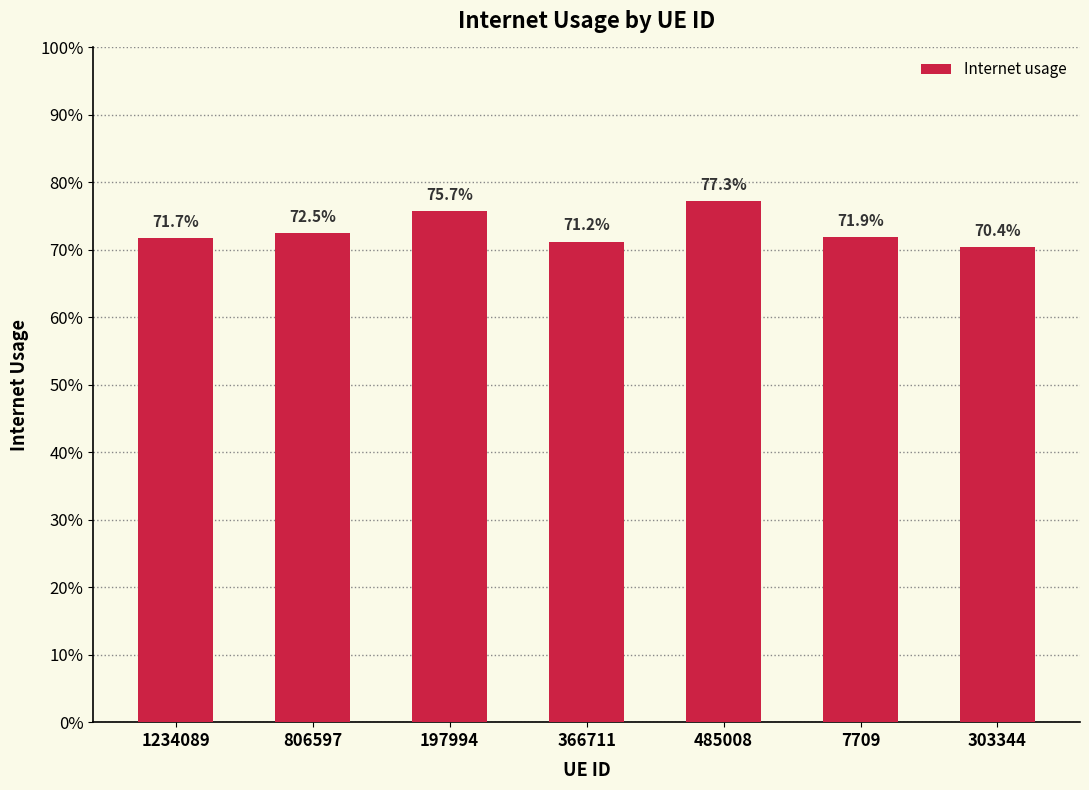

What is the average value?

0.7